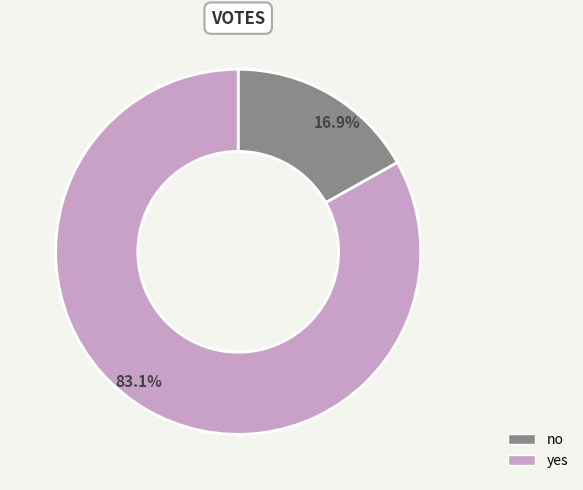

Does no represent more than half of the total?

No